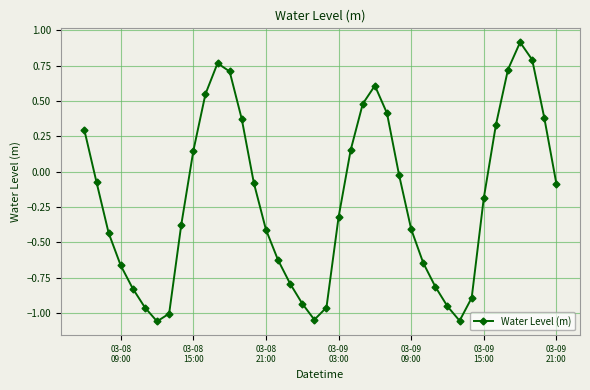

What is the maximum value shown in the chart?

0.9